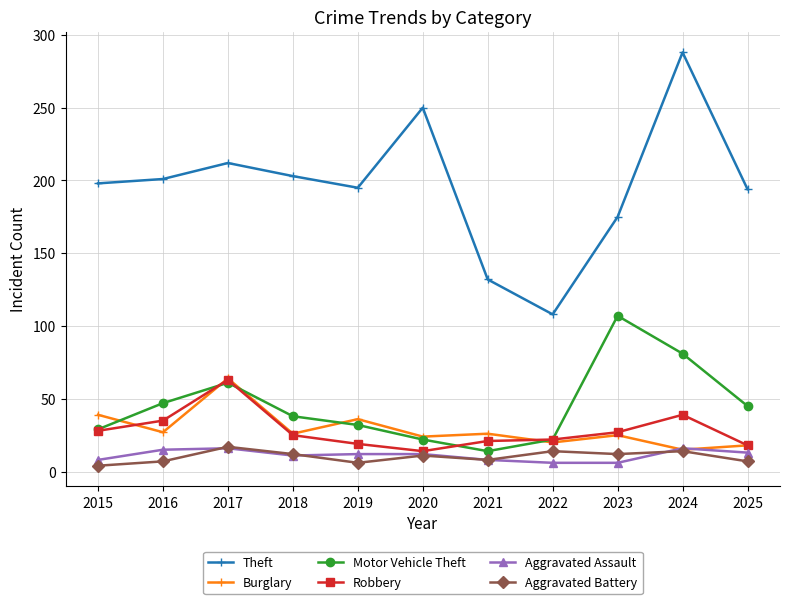

What is the highest value of the Robbery series?

63